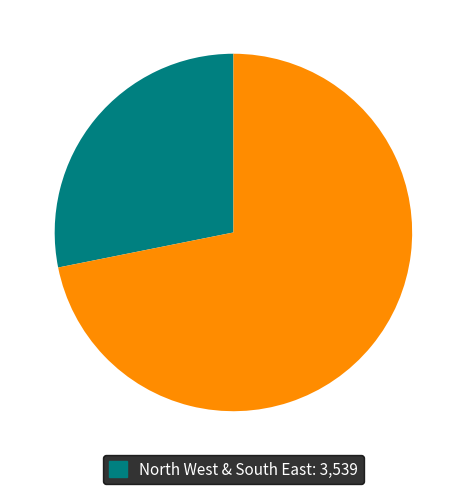

Is there a majority slice in this chart?

Yes